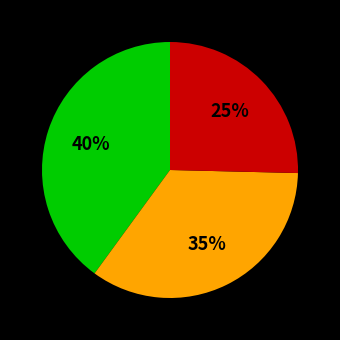

Does any single category account for the majority?

No